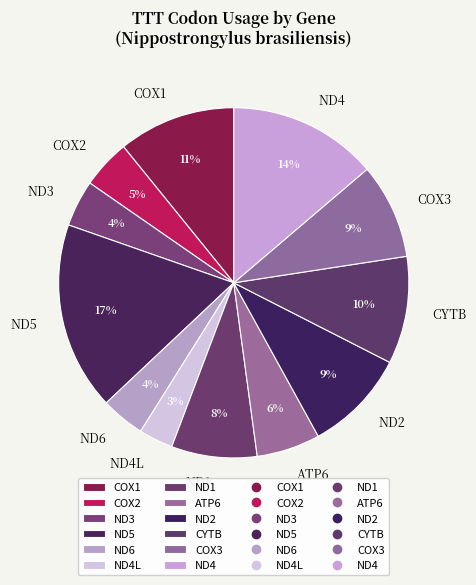

How many segments does this pie chart have?

12